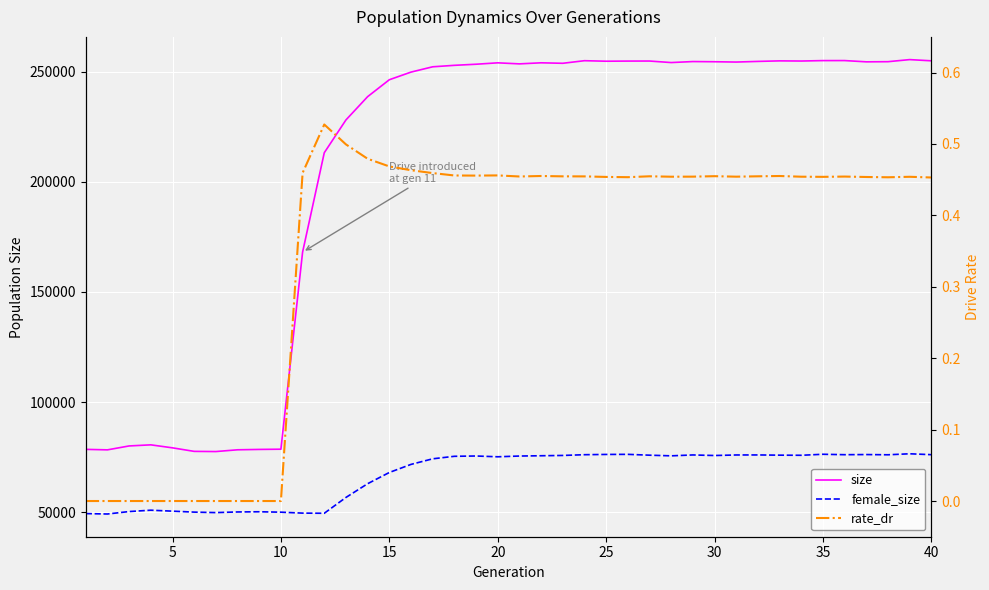

True or false: female_size and rate_dr intersect in this chart.

False